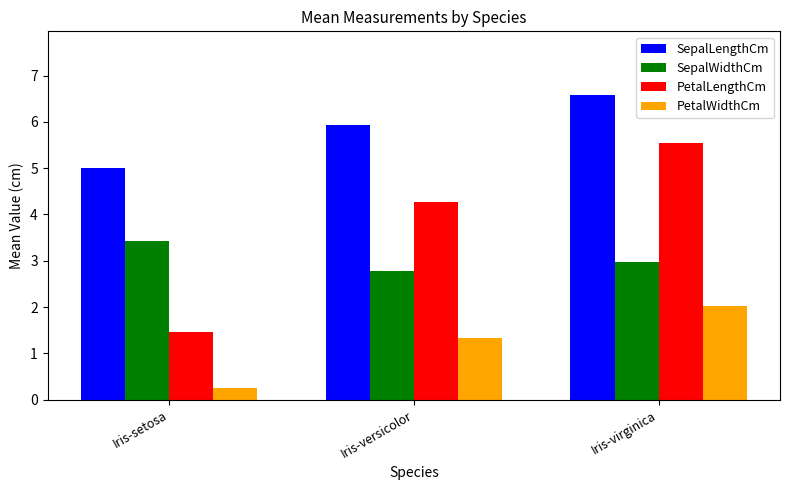

What is the difference between the highest and lowest values at Iris-virginica?

4.6